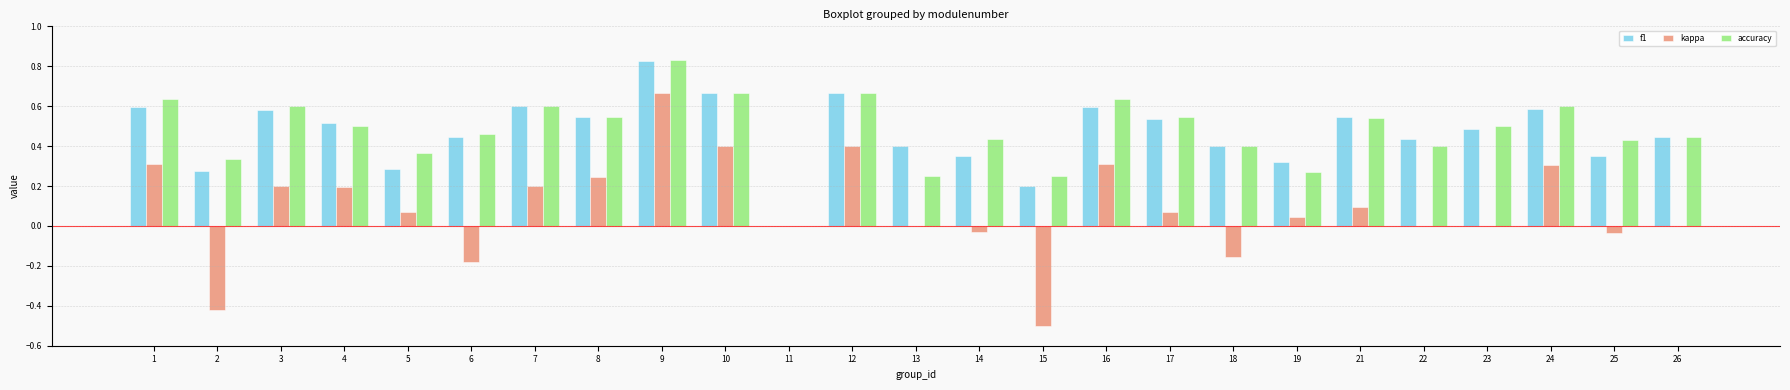

What is the sum of the f1 values at 9 and 3?

1.4